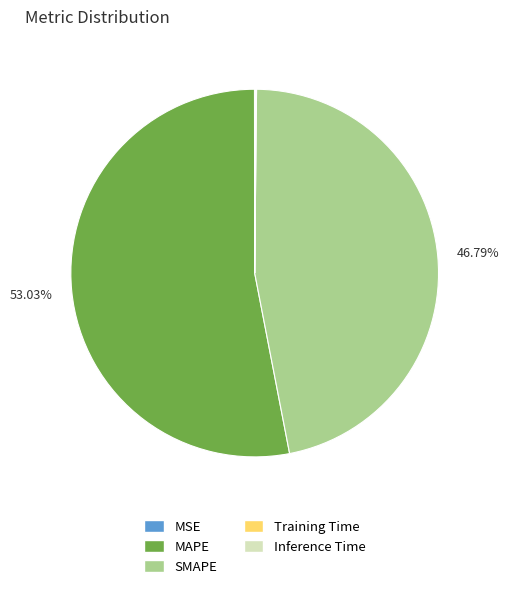

Is it true that SMAPE is 47% of the pie?

True